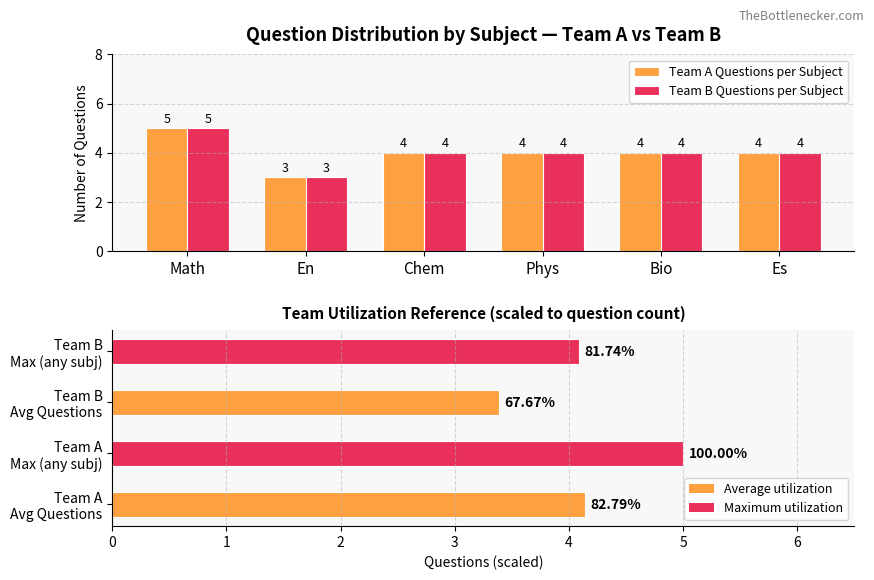

Rank the series by their maximum value, from lowest to highest.

Team A Questions per Subject, Team B Questions per Subject